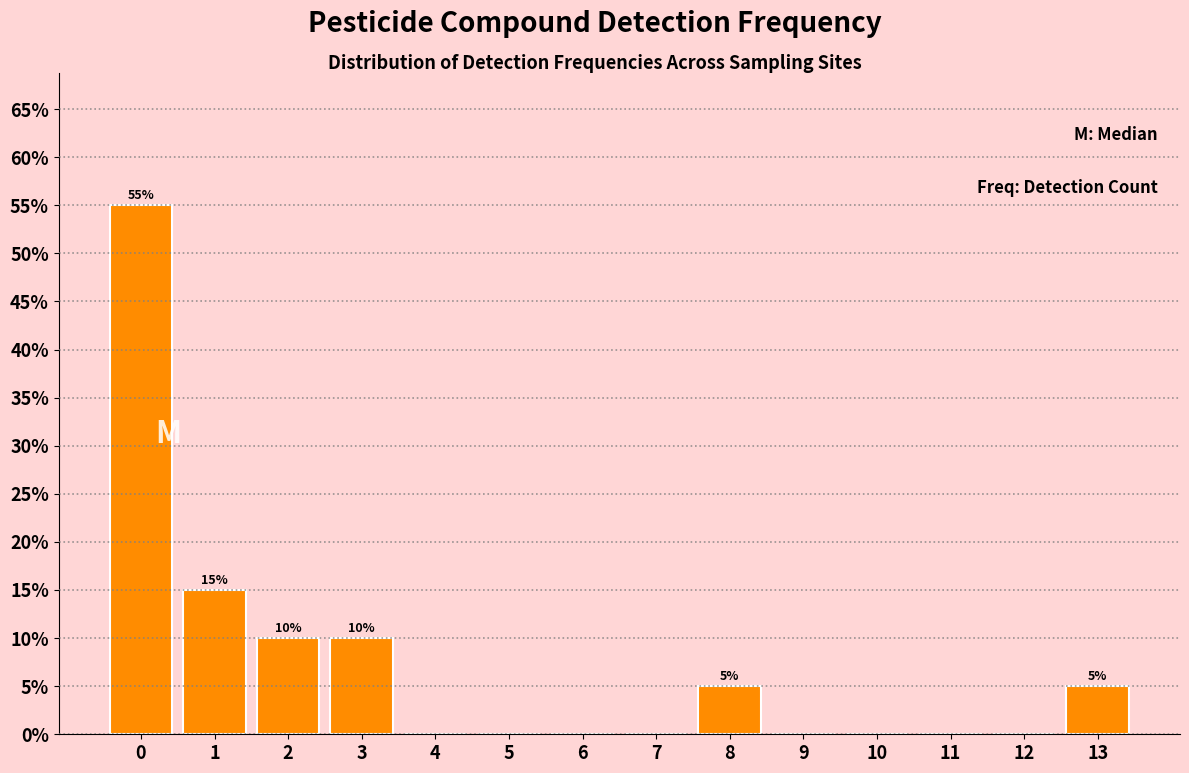

Reading left to right, extract all data points from this chart.

0=55.0	1=15.0	2=10.0	3=10.0	4=0.0	5=0.0	6=0.0	7=0.0	8=5.0	9=0.0	10=0.0	11=0.0	12=0.0	13=5.0